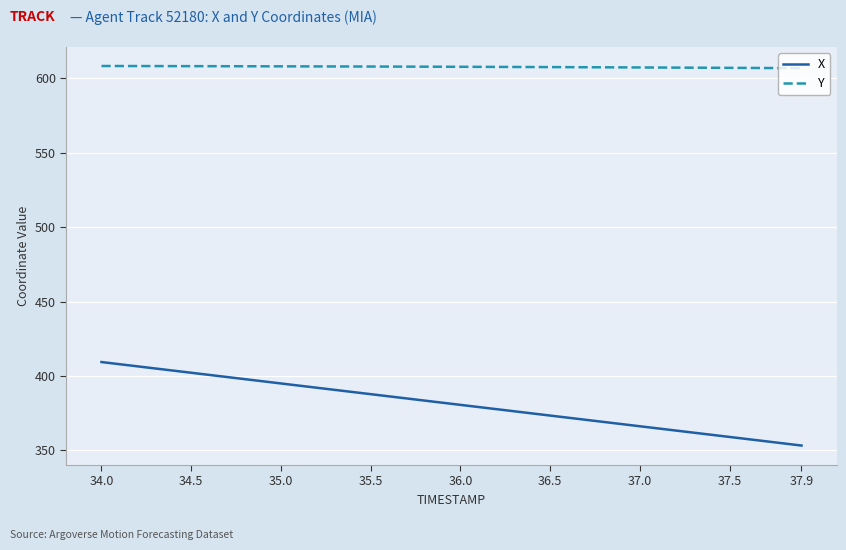

Rank the series by their maximum value, from highest to lowest.

Y, X